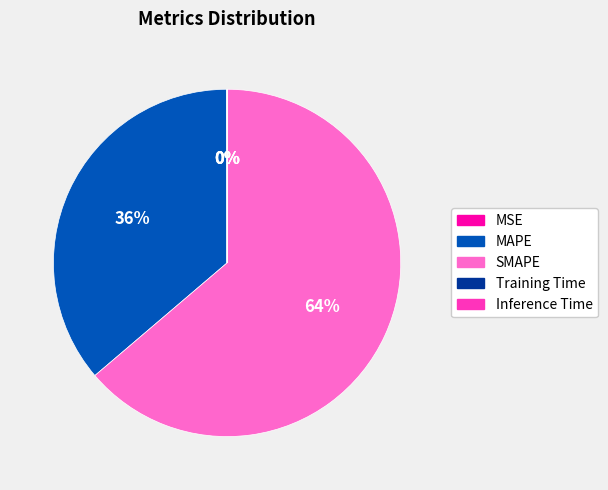

To the nearest percent, what is the average slice percentage?

20%